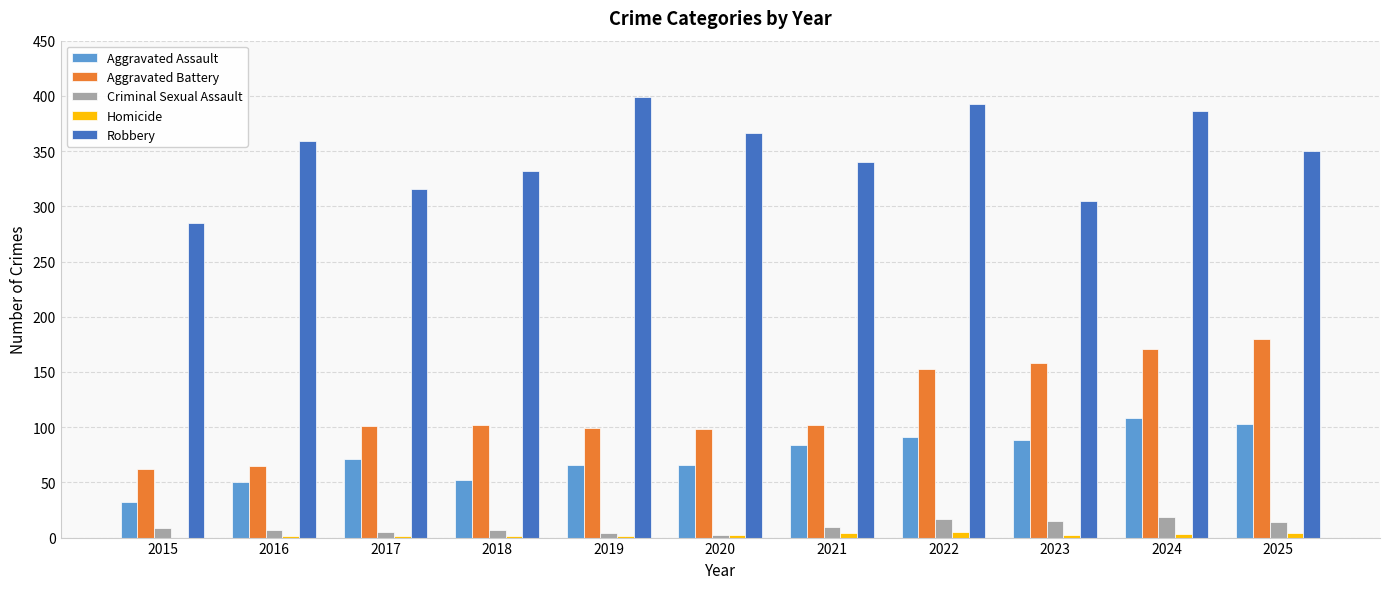

What is the sum of the Homicide values at 2022 and 2019?

6